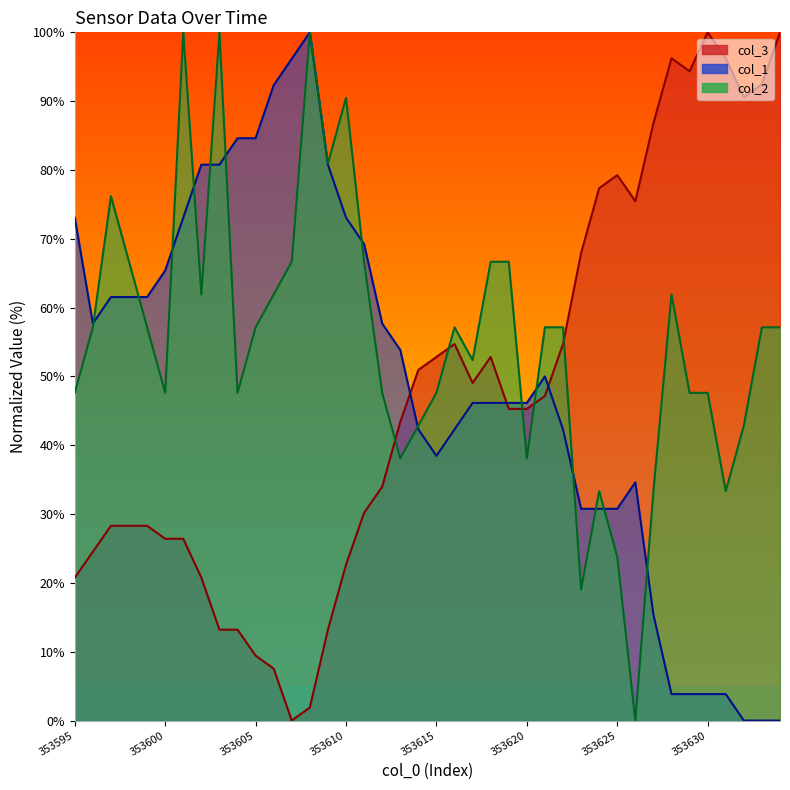

How many lines are shown in the chart?

3